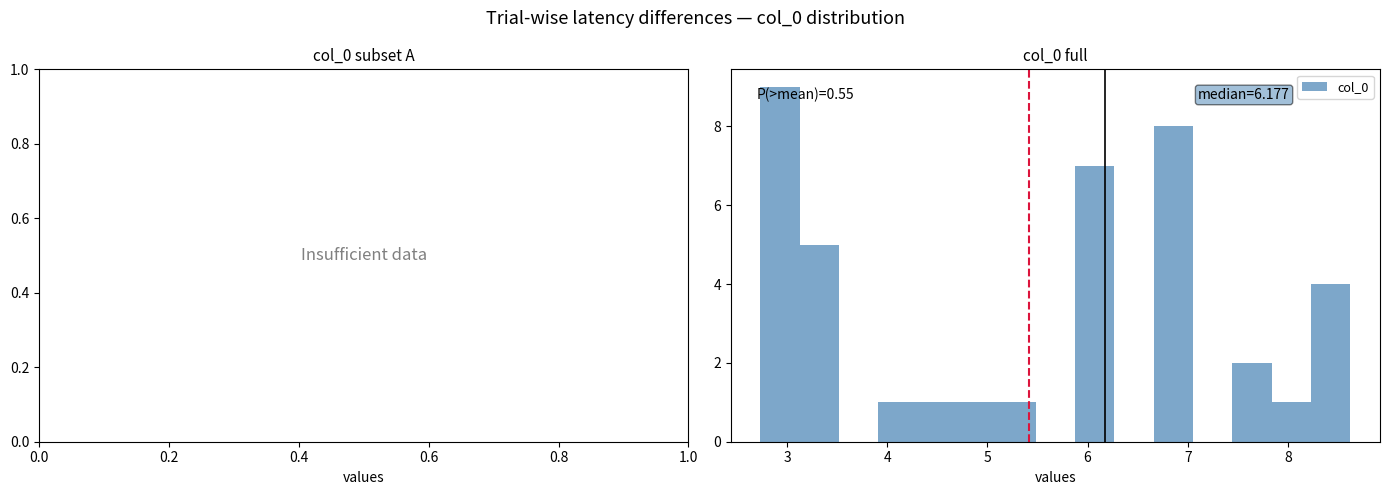

Read against the x-axis, roughly where is the centre of the tallest bar?

2.9